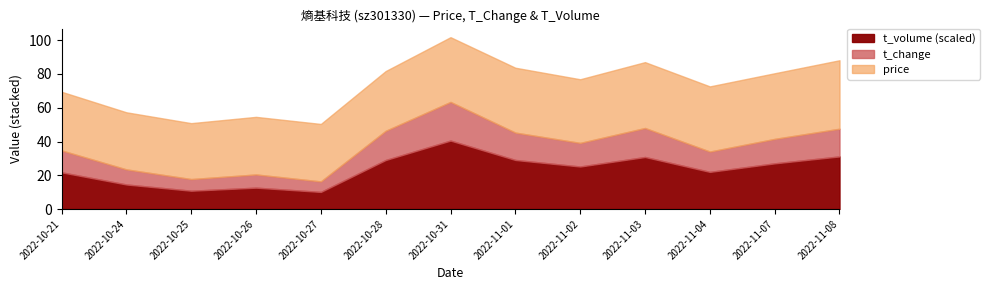

True or false: t_change has more than 2 points higher than both neighbors.

True